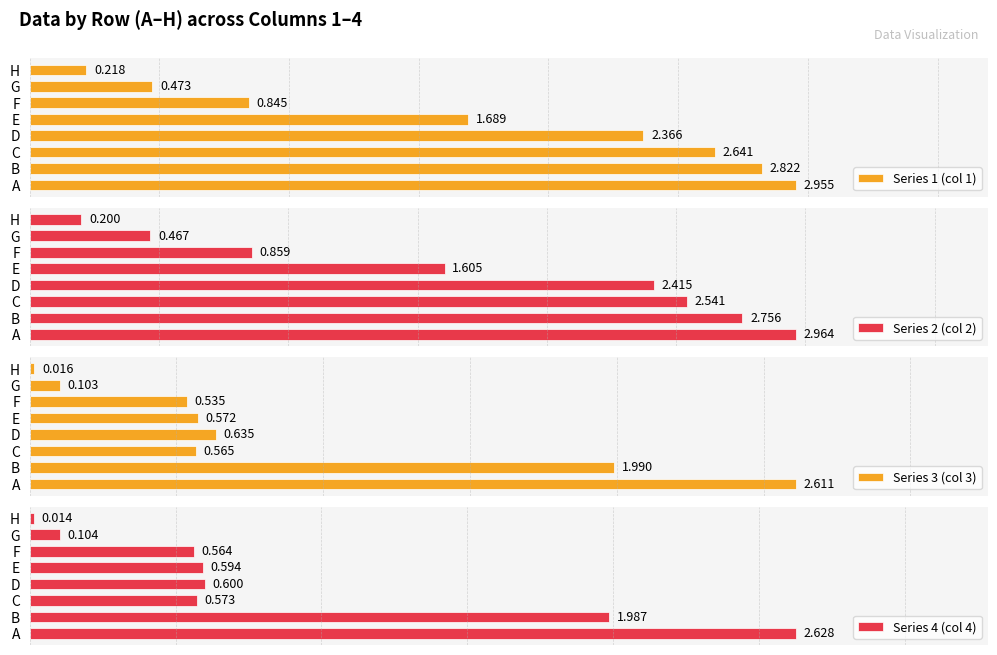

At how many categories does at least one series exceed 0?

8